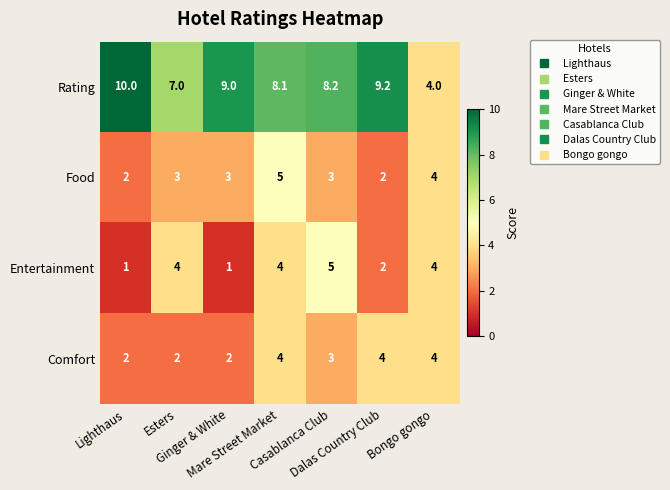

Between Dalas Country Club and Bongo gongo, which series saw the biggest shift?

Rating